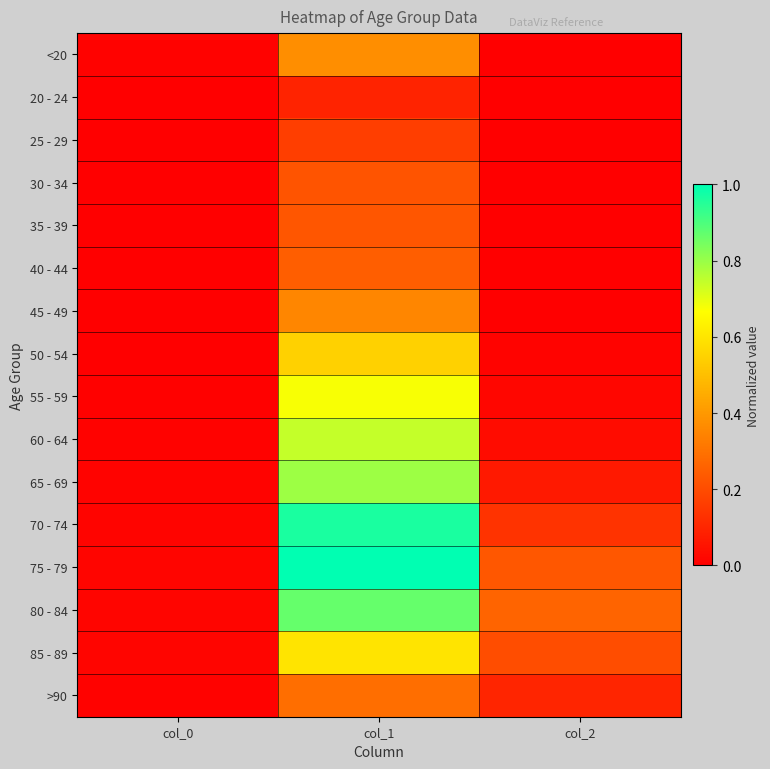

Reading left to right, transcribe all the data shown in this chart.

<20: col_0=0.0	col_1=0.4	col_2=0.0
20 - 24: col_0=0.0	col_1=0.1	col_2=0.0
25 - 29: col_0=0.0	col_1=0.2	col_2=0.0
30 - 34: col_0=0.0	col_1=0.2	col_2=0.0
35 - 39: col_0=0.0	col_1=0.2	col_2=0.0
40 - 44: col_0=0.0	col_1=0.2	col_2=0.0
45 - 49: col_0=0.0	col_1=0.4	col_2=0.0
50 - 54: col_0=0.0	col_1=0.5	col_2=0.0
55 - 59: col_0=0.0	col_1=0.7	col_2=0.0
60 - 64: col_0=0.0	col_1=0.7	col_2=0.0
65 - 69: col_0=0.0	col_1=0.8	col_2=0.1
70 - 74: col_0=0.0	col_1=1.0	col_2=0.1
75 - 79: col_0=0.0	col_1=1.0	col_2=0.2
80 - 84: col_0=0.0	col_1=0.9	col_2=0.3
85 - 89: col_0=0.0	col_1=0.6	col_2=0.2
>90: col_0=0.0	col_1=0.3	col_2=0.1